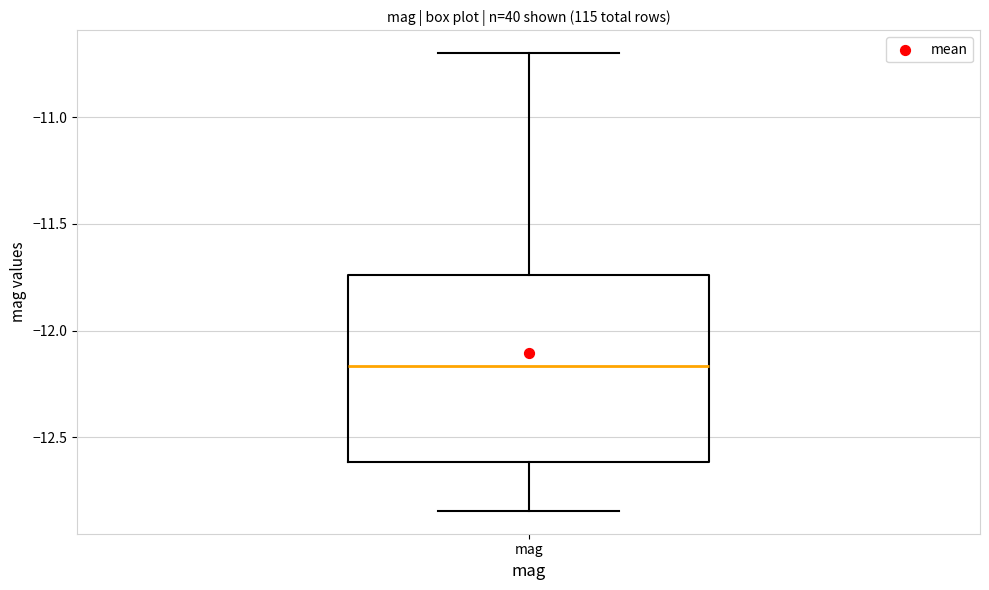

Transcribe this box plot: give where the median line is, the range the box spans, and where the two whiskers end, as read against the y-axis. The values are not printed on the chart, so give them approximately, as read against the axis.

median -12.15, box -12.60 to -11.75, whiskers -12.85 to -10.70